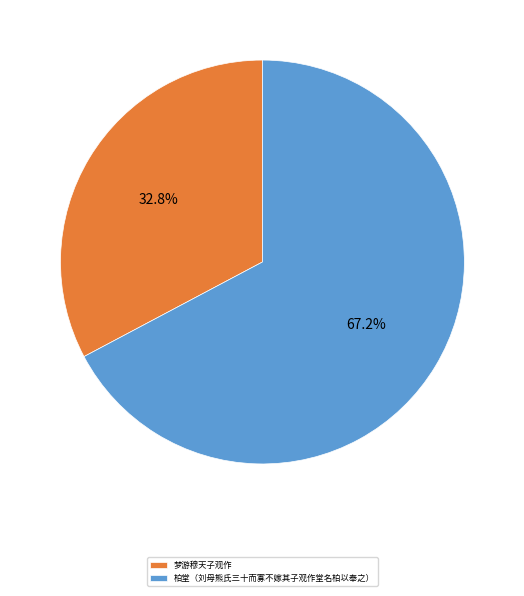

Do 梦游穆天子观作 and 柏堂（刘母熊氏三十而寡不嫁其子观作堂名柏以奉之） together represent more than half of the pie?

Yes